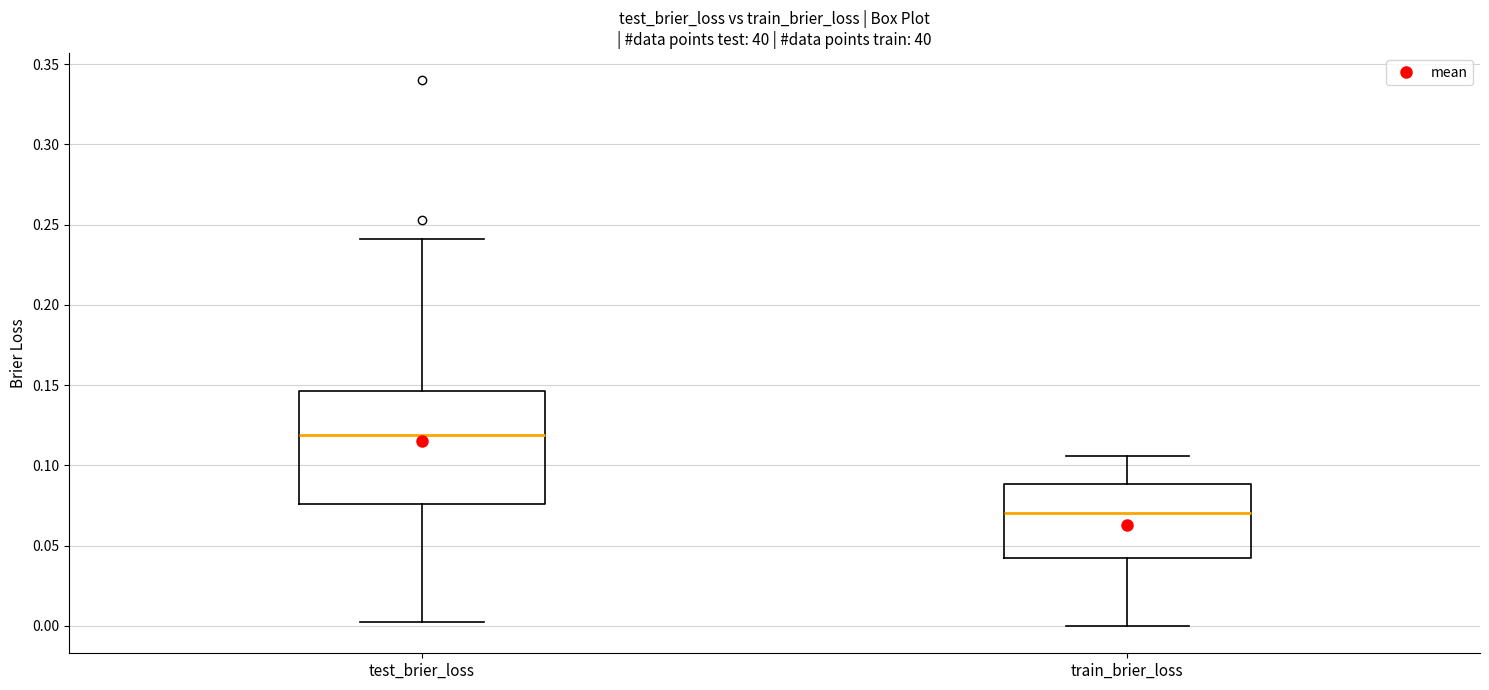

Reading left to right, read every box against the y-axis: the position of its median line, the range the box covers, and the ends of its whiskers. The values are not printed on the chart, so give them approximately, as read against the axis.

test_brier_loss: median 0.120, box 0.075 to 0.145, whiskers 0.000 to 0.240
train_brier_loss: median 0.070, box 0.040 to 0.090, whiskers 0.000 to 0.105